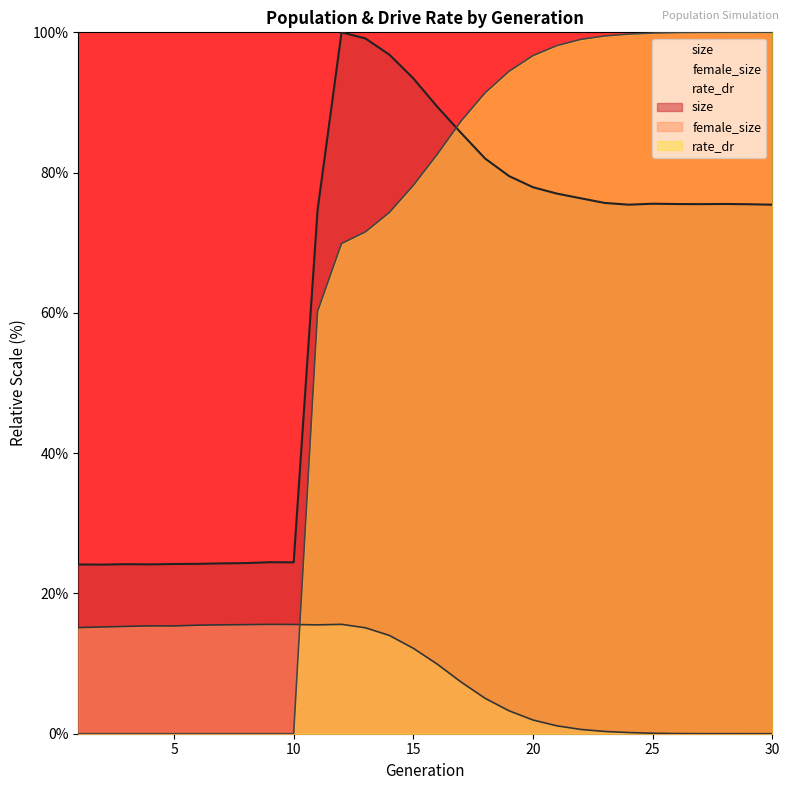

Reading left to right, extract all data points from this chart.

size: 1=24.1	2=24.1	3=24.2	4=24.1	5=24.2	6=24.2	7=24.3	8=24.3	9=24.5	10=24.4	11=74.7	12=100.0	13=99.1	14=96.8	15=93.4	16=89.4	17=85.6	18=82.0	19=79.5	20=77.9	21=77.0	22=76.3	23=75.7	24=75.4	25=75.6	26=75.5	27=75.5	28=75.5	29=75.5	30=75.4
female_size: 1=15.1	2=15.2	3=15.3	4=15.4	5=15.4	6=15.5	7=15.5	8=15.5	9=15.6	10=15.6	11=15.5	12=15.6	13=15.1	14=14.0	15=12.2	16=9.9	17=7.4	18=5.0	19=3.3	20=2.0	21=1.1	22=0.6	23=0.3	24=0.2	25=0.1	26=0.0	27=0.0	28=0.0	29=0.0	30=0.0
rate_dr: 1=0.0	2=0.0	3=0.0	4=0.0	5=0.0	6=0.0	7=0.0	8=0.0	9=0.0	10=0.0	11=60.2	12=69.9	13=71.5	14=74.3	15=78.2	16=82.6	17=87.4	18=91.4	19=94.4	20=96.7	21=98.1	22=99.0	23=99.5	24=99.7	25=99.9	26=100.0	27=100.0	28=100.0	29=100.0	30=100.0